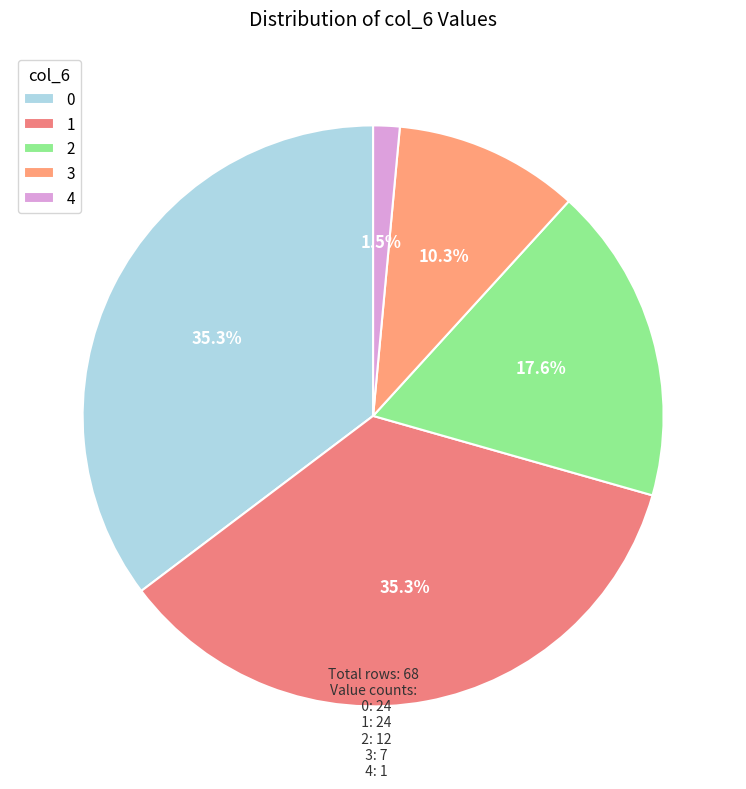

Between 3 and 0, which is larger?

0